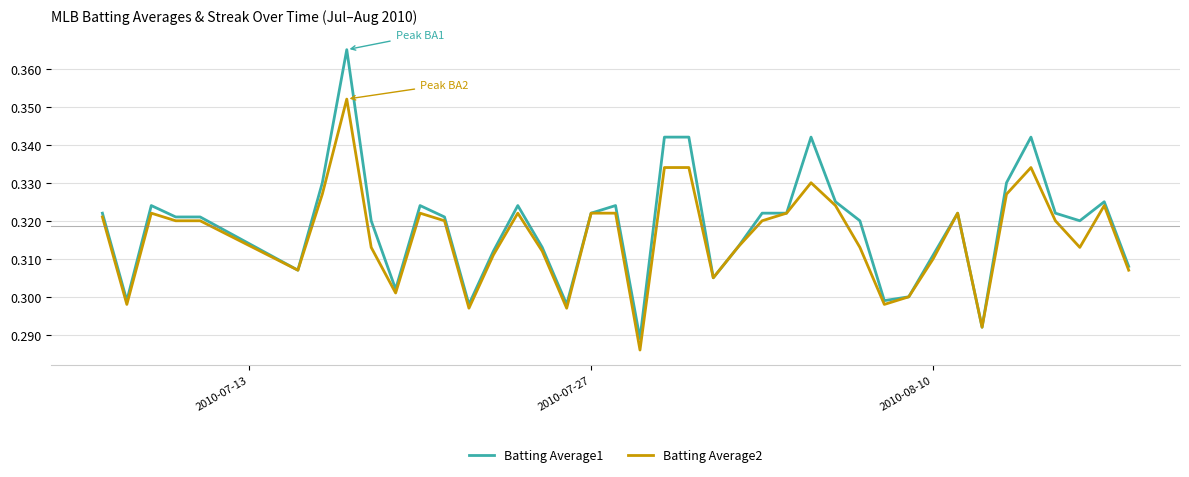

Is this an area chart (filled region under the line)?

No